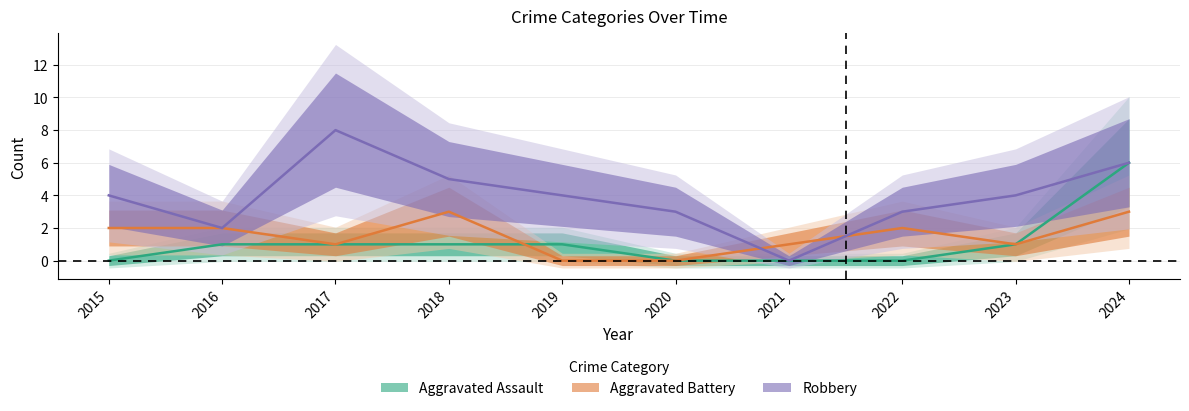

True or false: Robbery has a value of 3 at 2018.

False